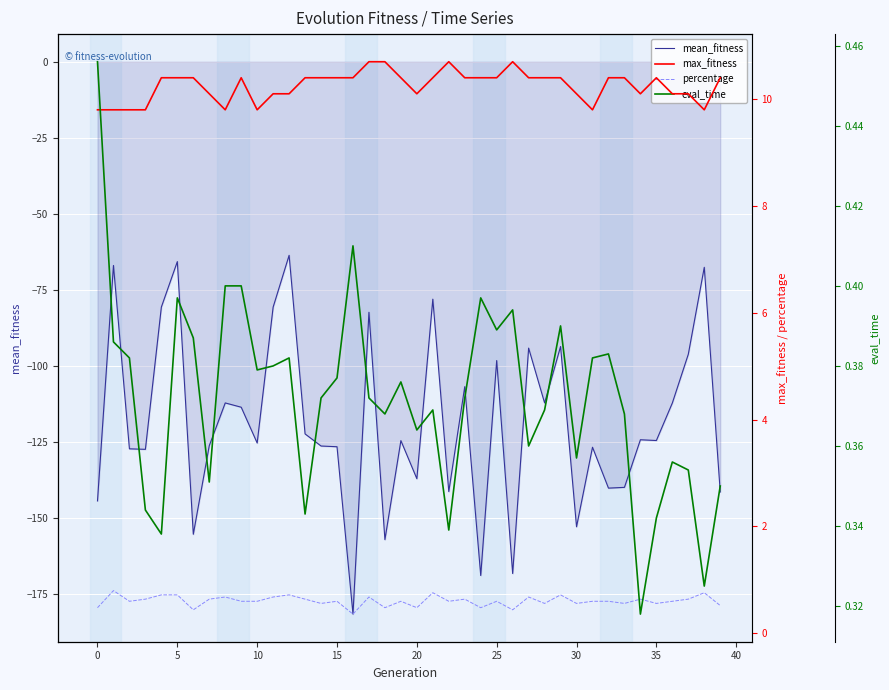

What is the label of the 13th point from the left?

12